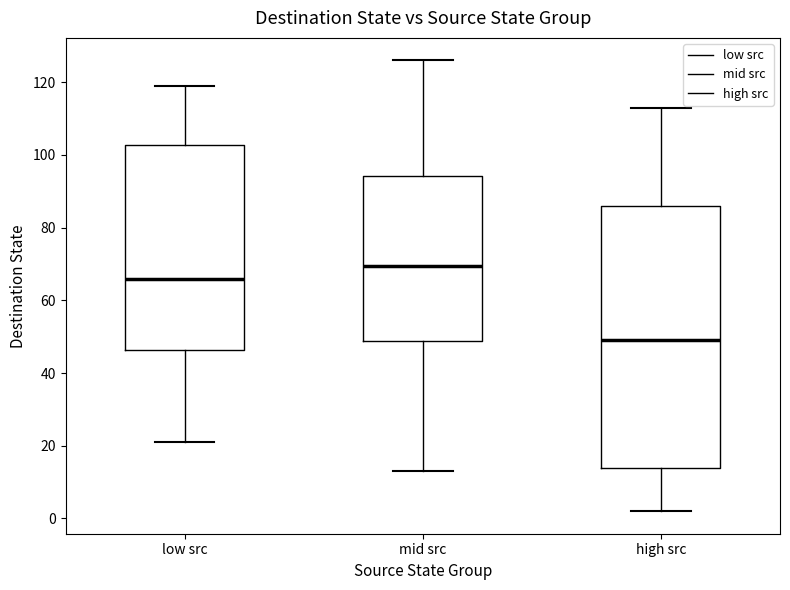

Reading left to right, read every box against the y-axis: the position of its median line, the range the box covers, and the ends of its whiskers. The values are not printed on the chart, so give them approximately, as read against the axis.

low src: median 66, box 46 to 102, whiskers 22 to 120
mid src: median 70, box 48 to 94, whiskers 14 to 126
high src: median 50, box 14 to 86, whiskers 2 to 114